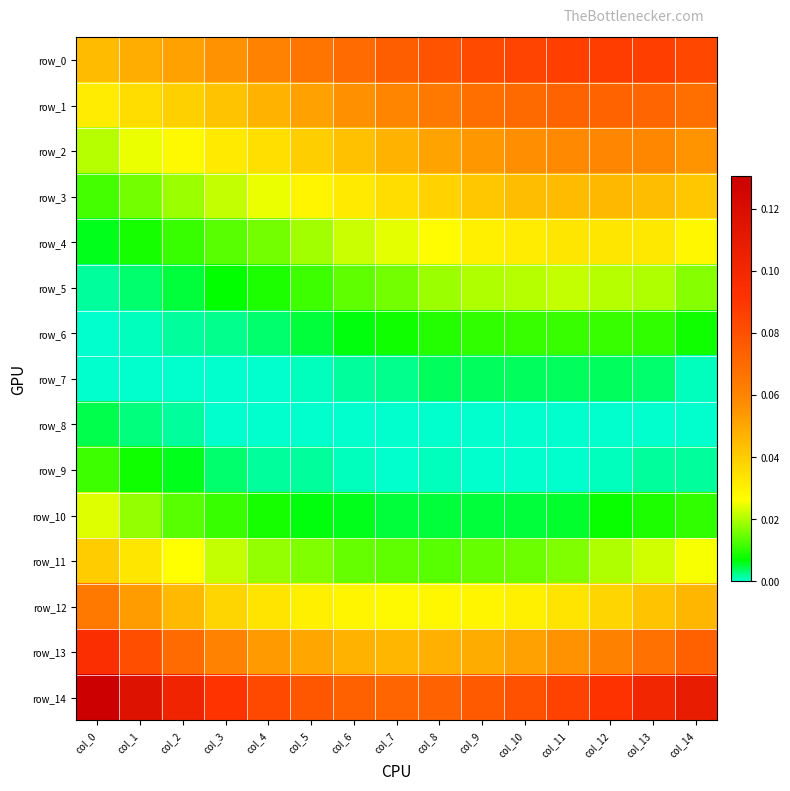

At col_13, list the series in order from largest to smallest.

row_14, row_0, row_1, row_13, row_2, row_3, row_12, row_4, row_11, row_5, row_6, row_10, row_7, row_9, row_8